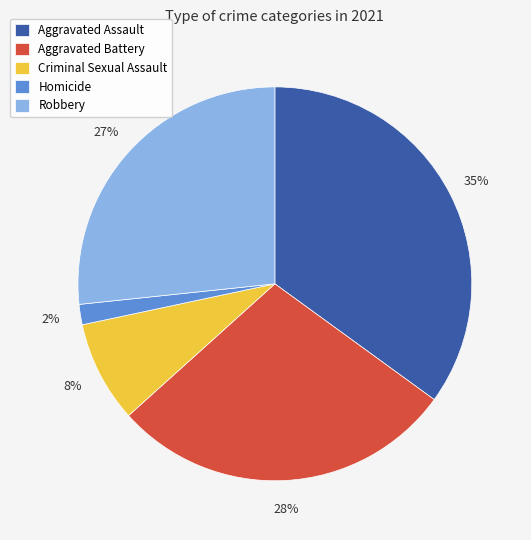

To the nearest percent, what is the average slice percentage?

20%